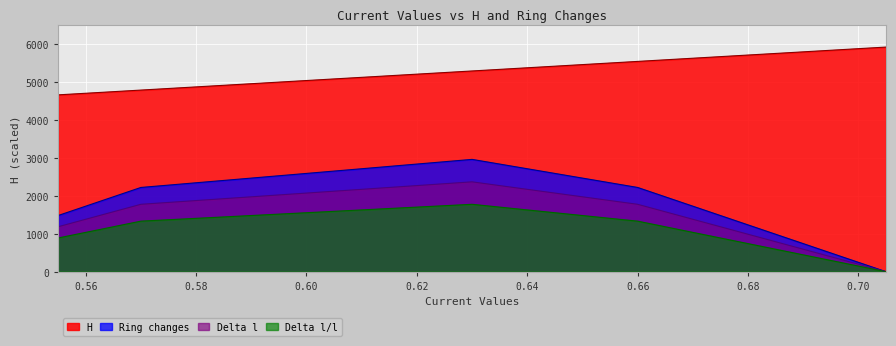

What is the label of the 2nd point from the left?

0.57